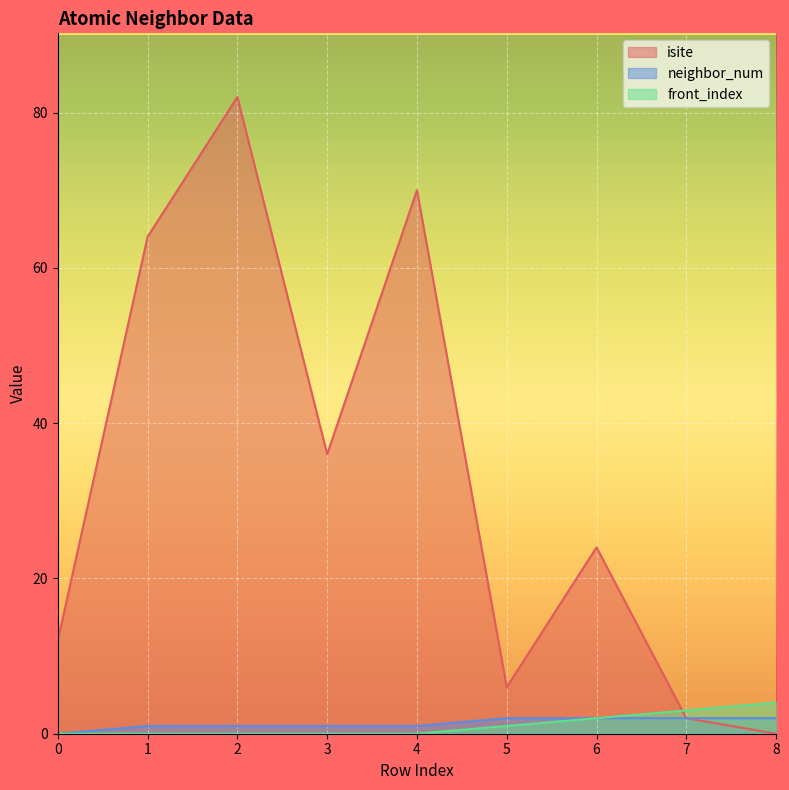

Between 3 and 4, which is larger?

4